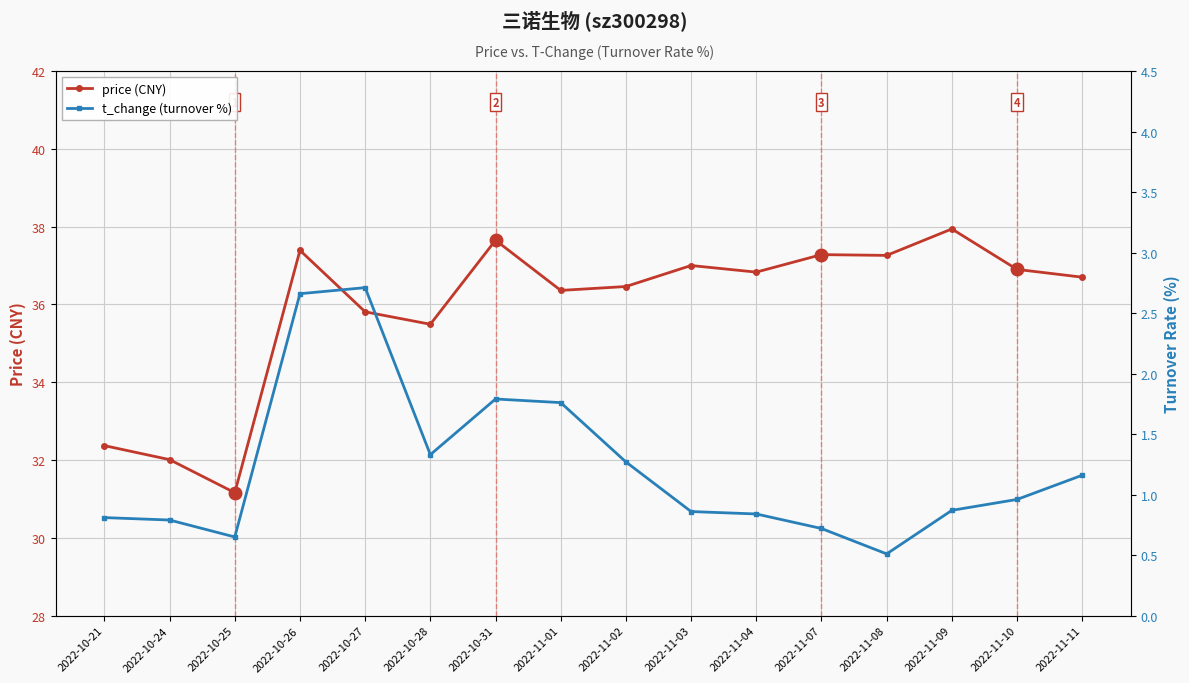

What is the maximum value shown in the chart?

37.9